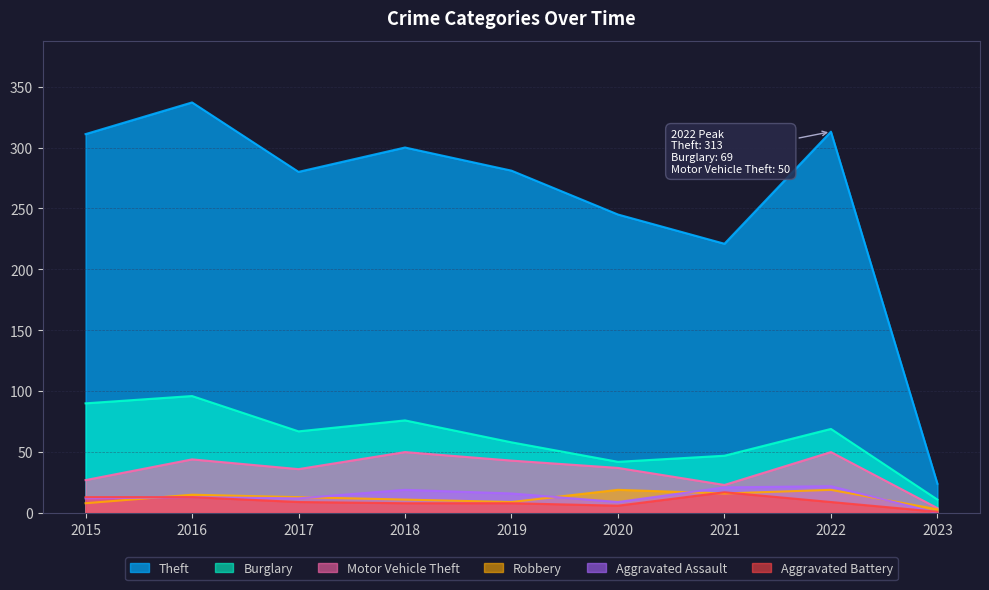

What is the difference between the second highest and second lowest values in the Aggravated Battery series?

7